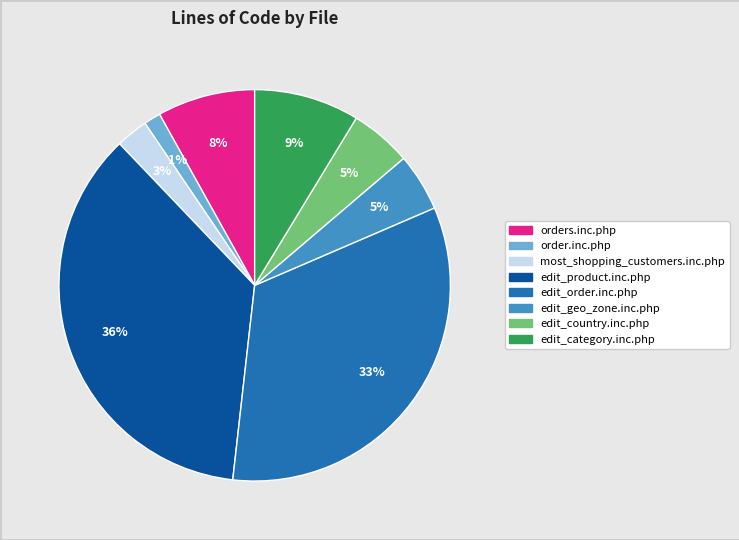

Is order.inc.php the majority of the pie?

No